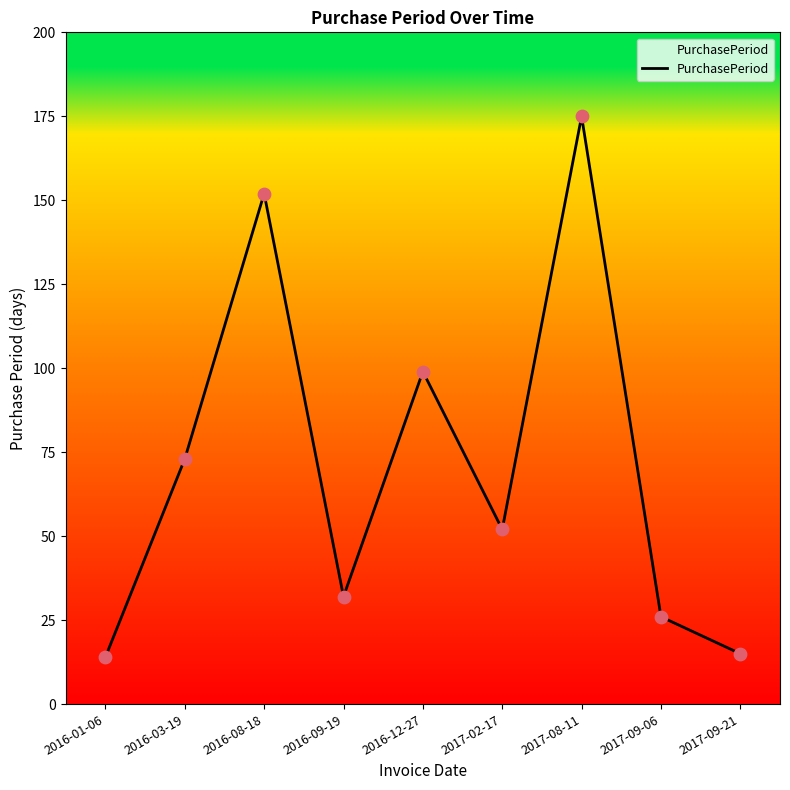

Approximately how many times larger is the value at 2016-09-19 compared to 2017-02-17?

0.6